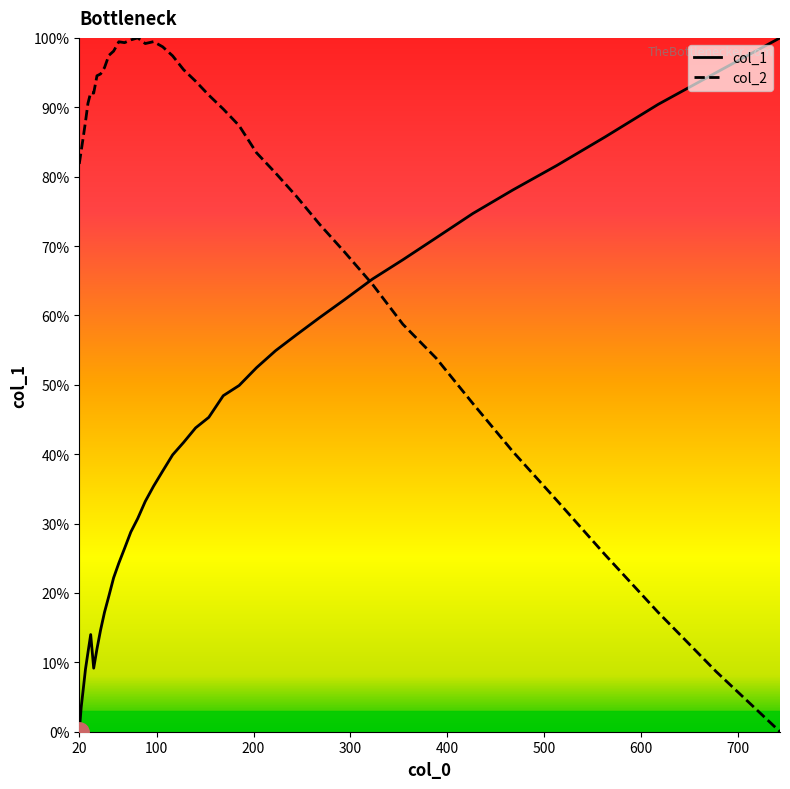

What are all the series names shown in the legend?

col_1, col_2